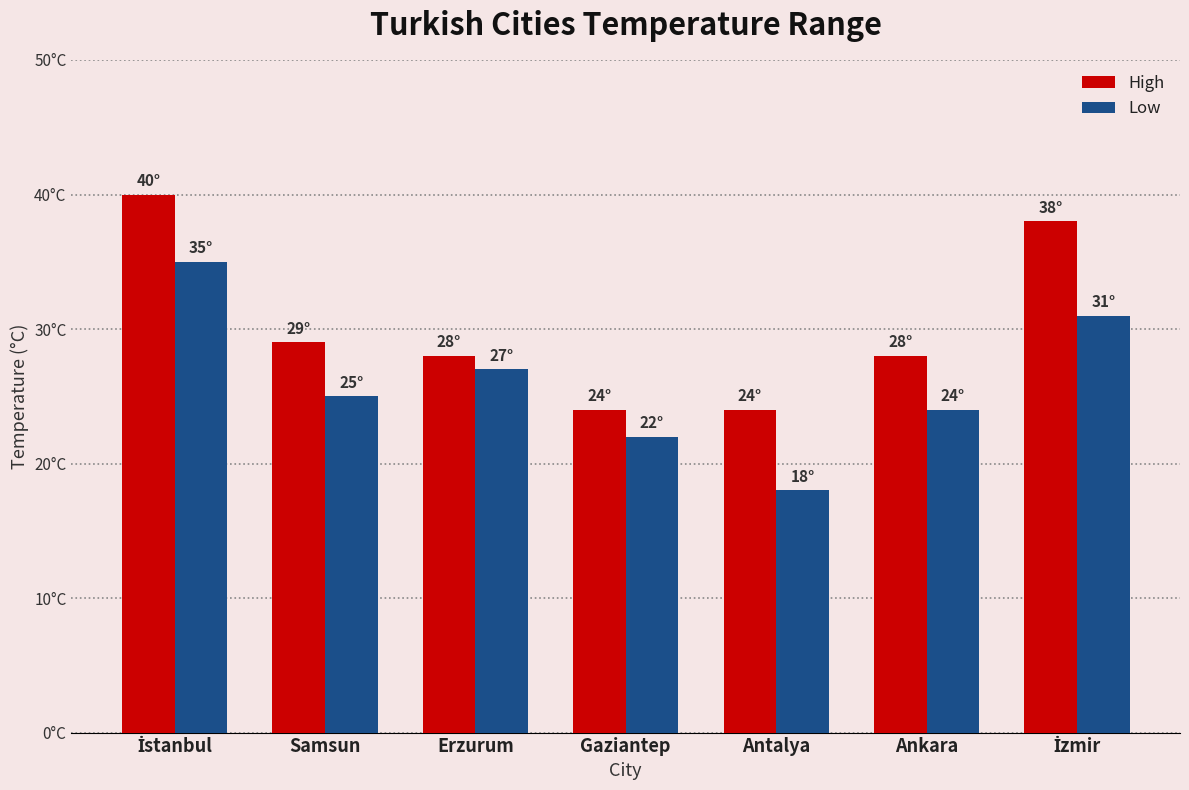

At which label is High closest to 32?

Samsun